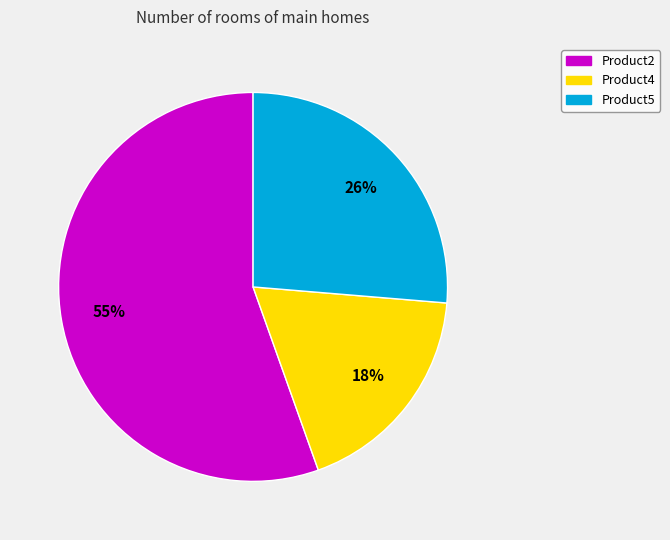

The Product2 slice represents 65% of the pie. True or false?

False